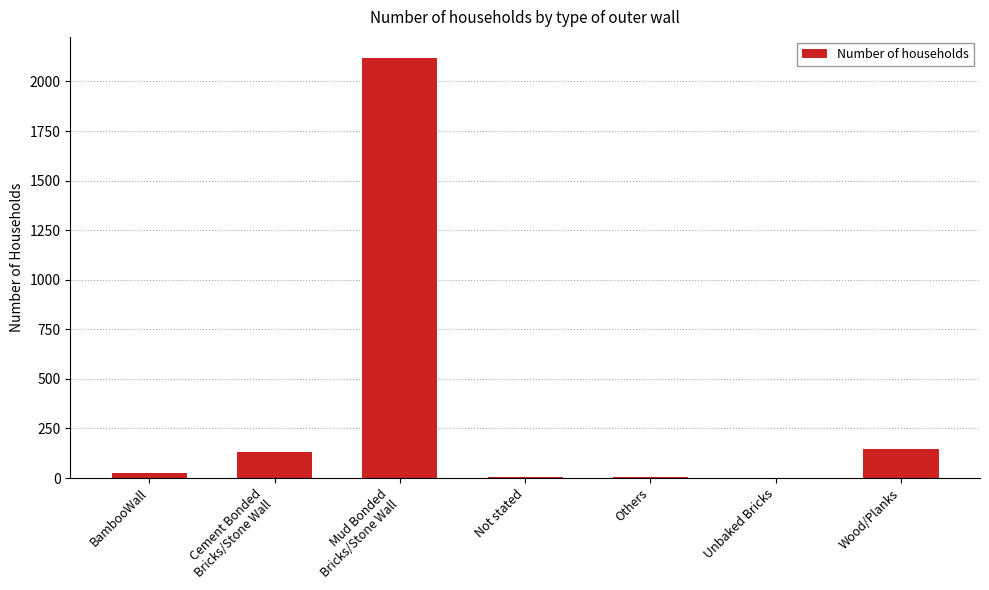

The chart shows a value of 2119 at Mud Bonded
Bricks/Stone Wall. True or false?

True